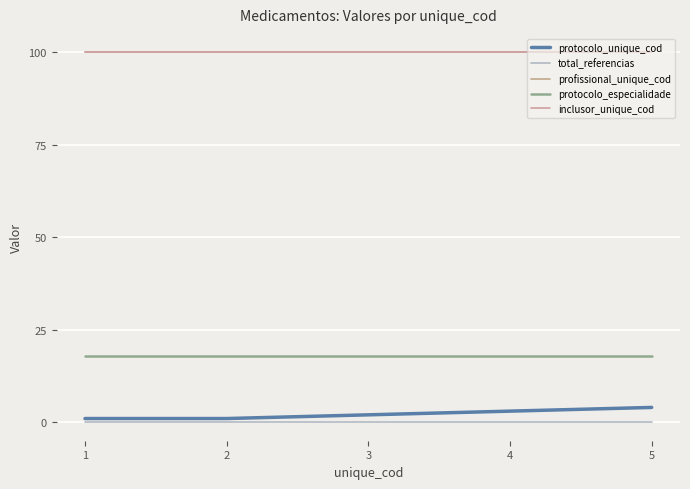

At which label does protocolo_unique_cod reach its minimum?

1